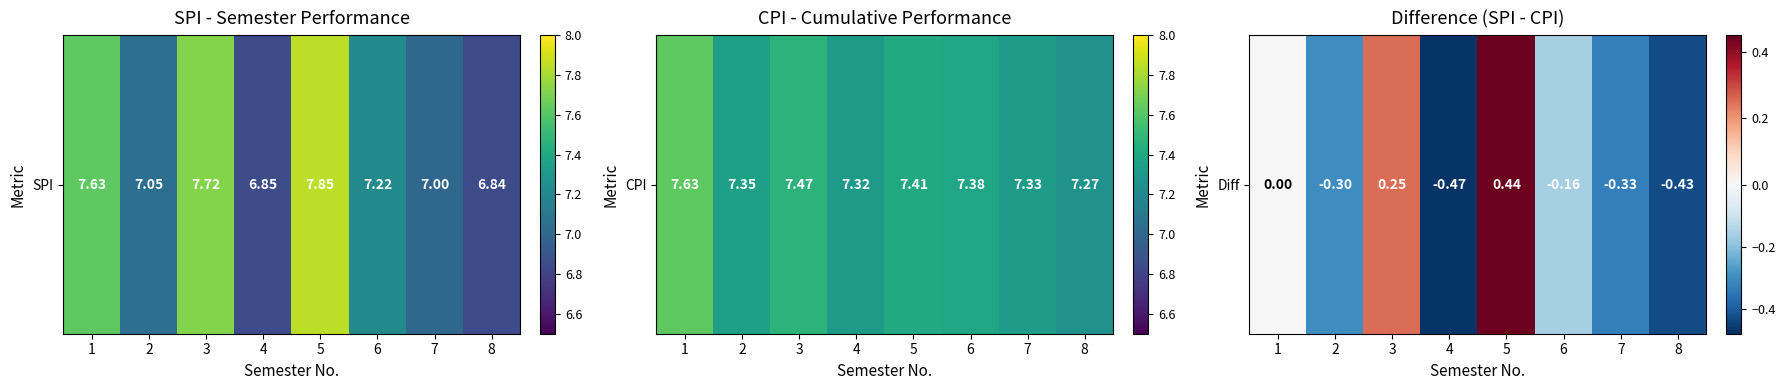

How many data points are above 0?

2